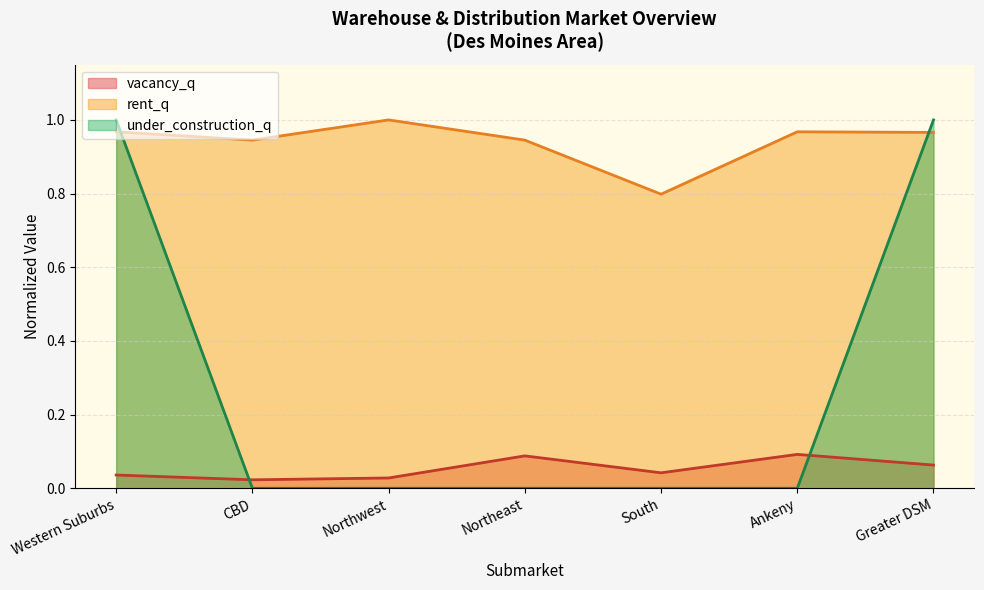

The value of rent_q at Northeast is 0.9. True or false?

True